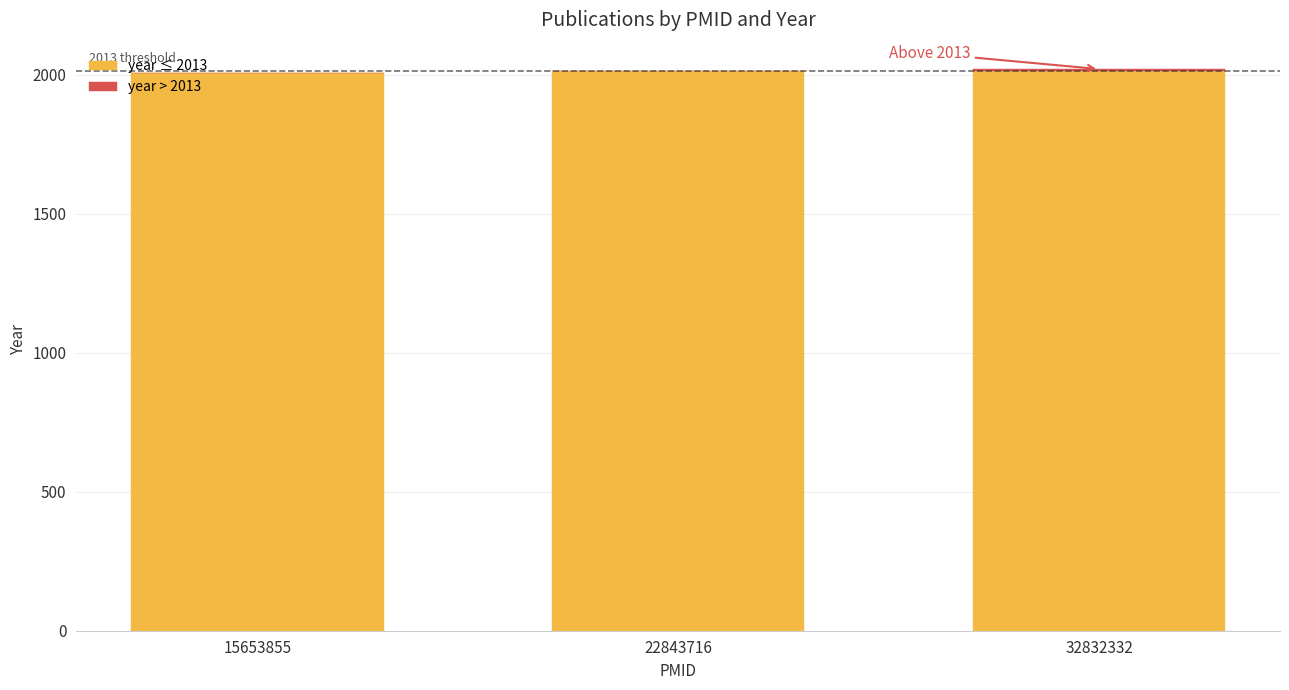

What is the total value across all series at 22843716?

2013